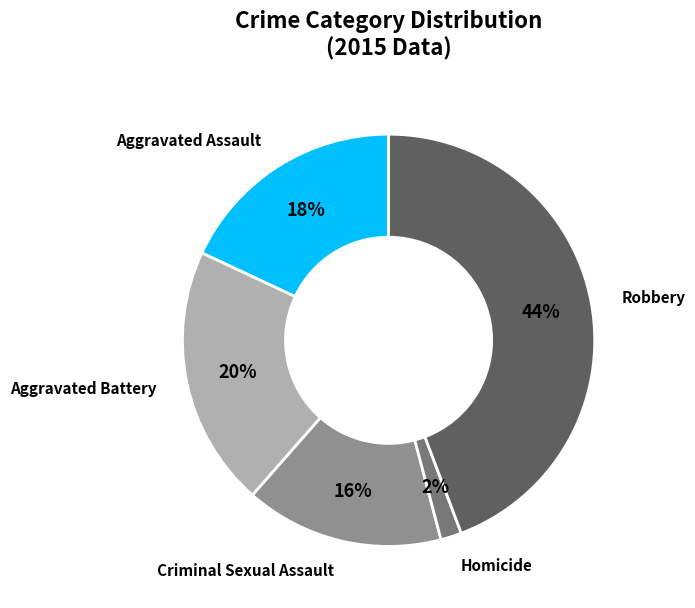

Is it true that Robbery is 44% of the pie?

True